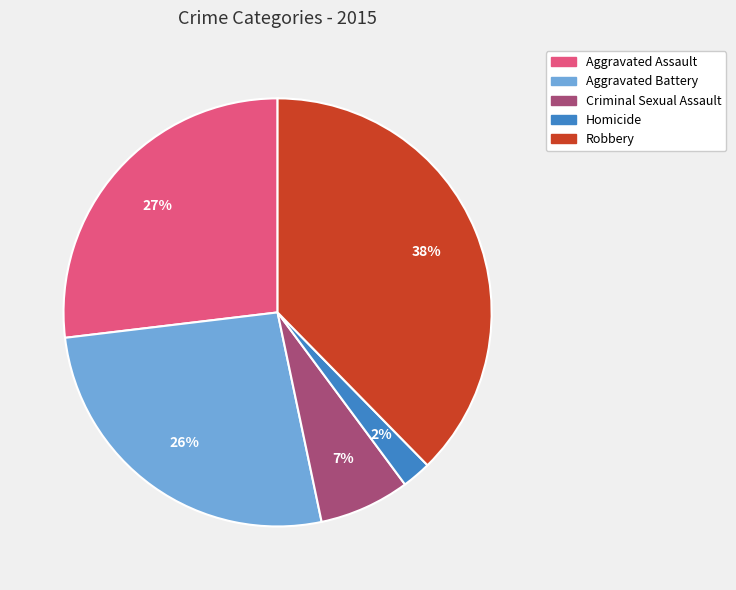

Do Aggravated Battery and Aggravated Assault together represent more than half of the pie?

Yes